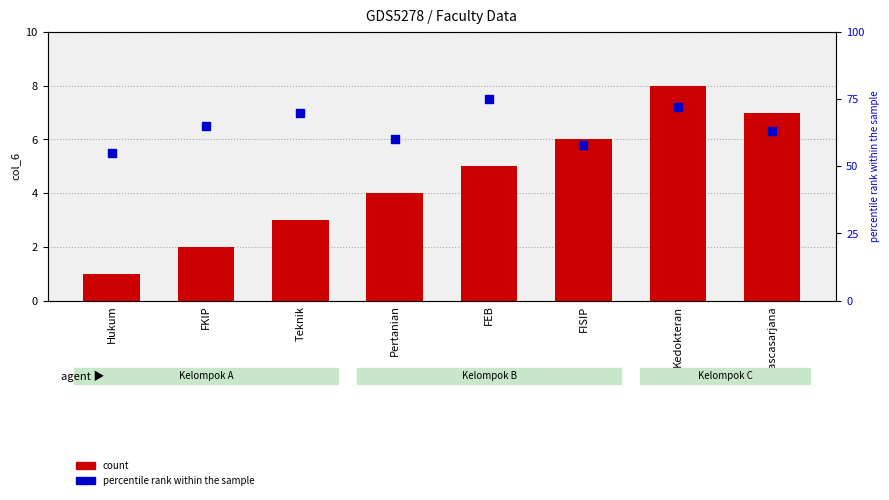

What are all the series names shown in the legend?

count, percentile rank within the sample